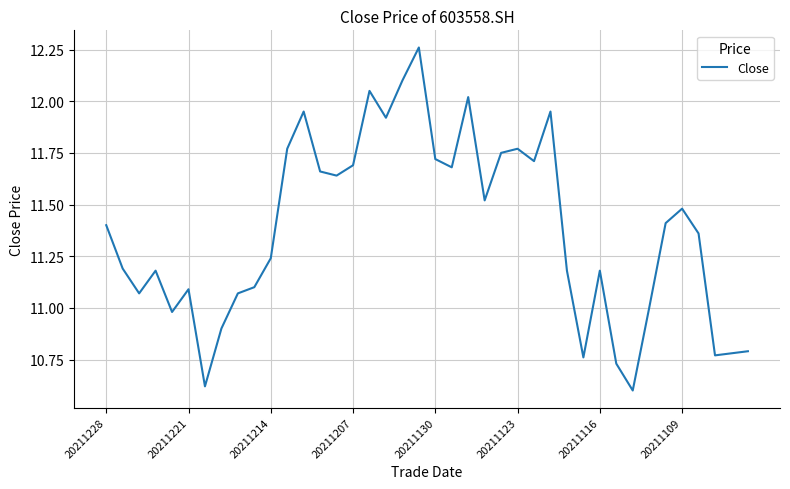

What is the difference between the maximum and minimum values?

1.7